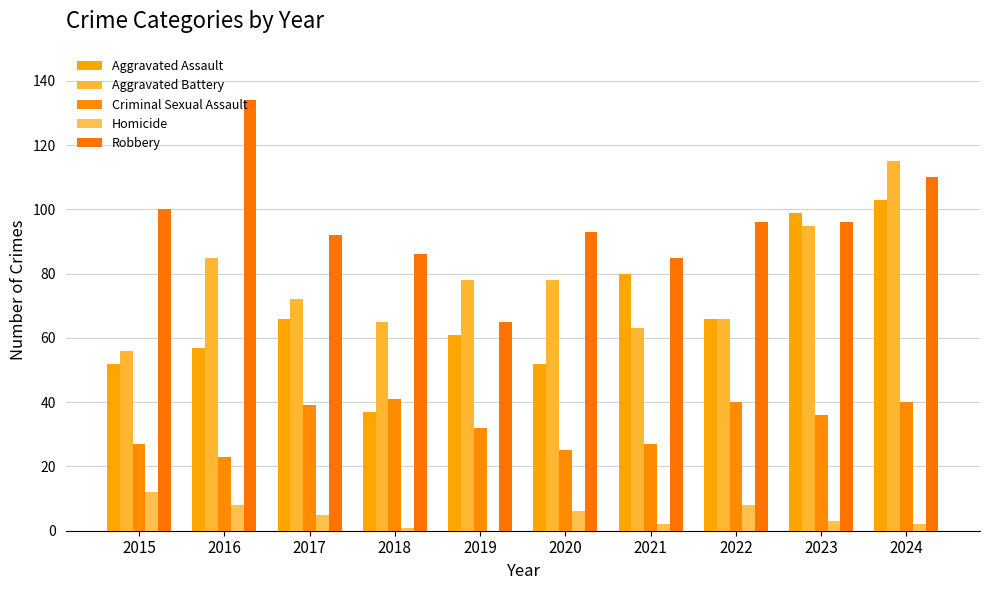

Count the number of categories in the chart.

10